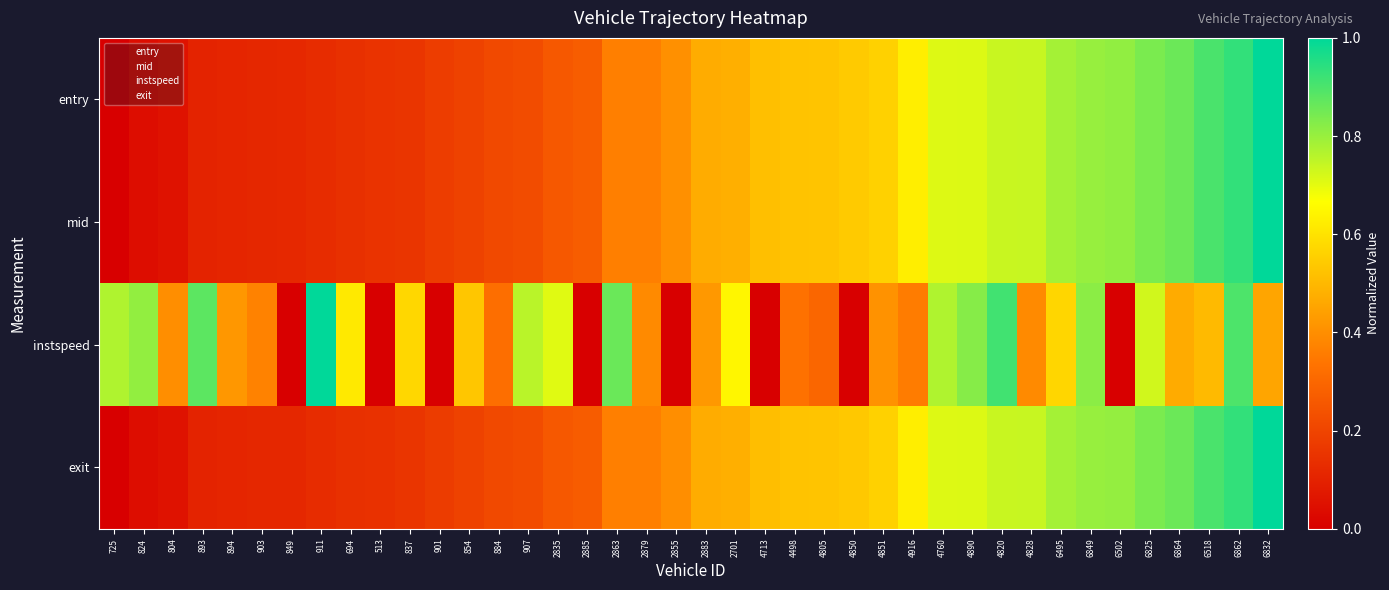

What is the spread (max minus min) of values at 4916?

0.3